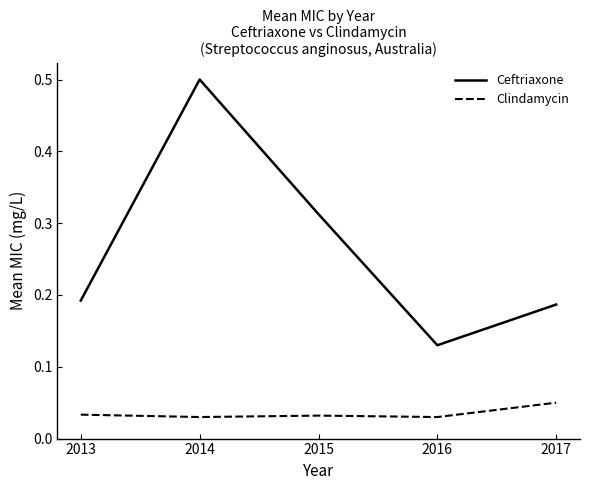

True or false: Ceftriaxone and Clindamycin cross at least once.

False